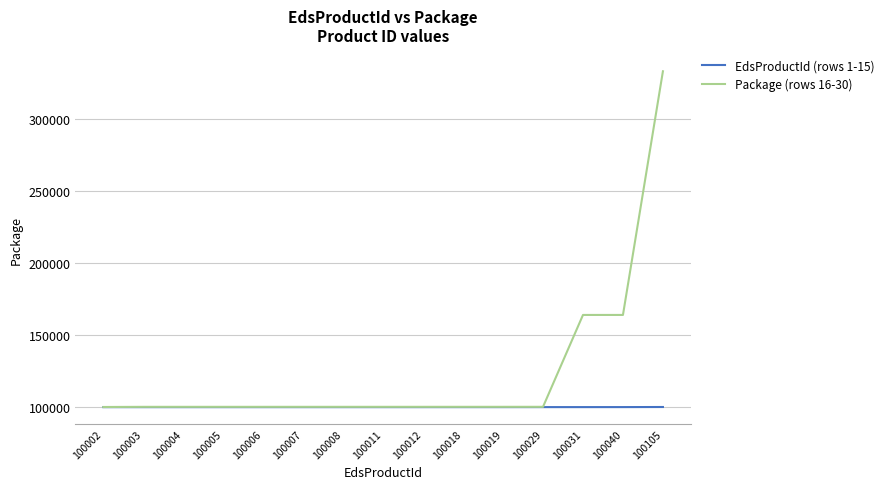

What is the highest value of the Package (rows 16-30) series?

333346